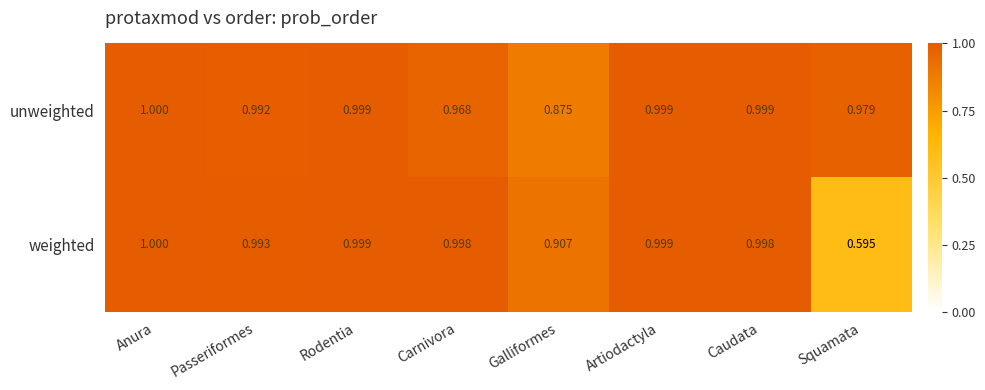

Which series has the largest total across all categories?

unweighted